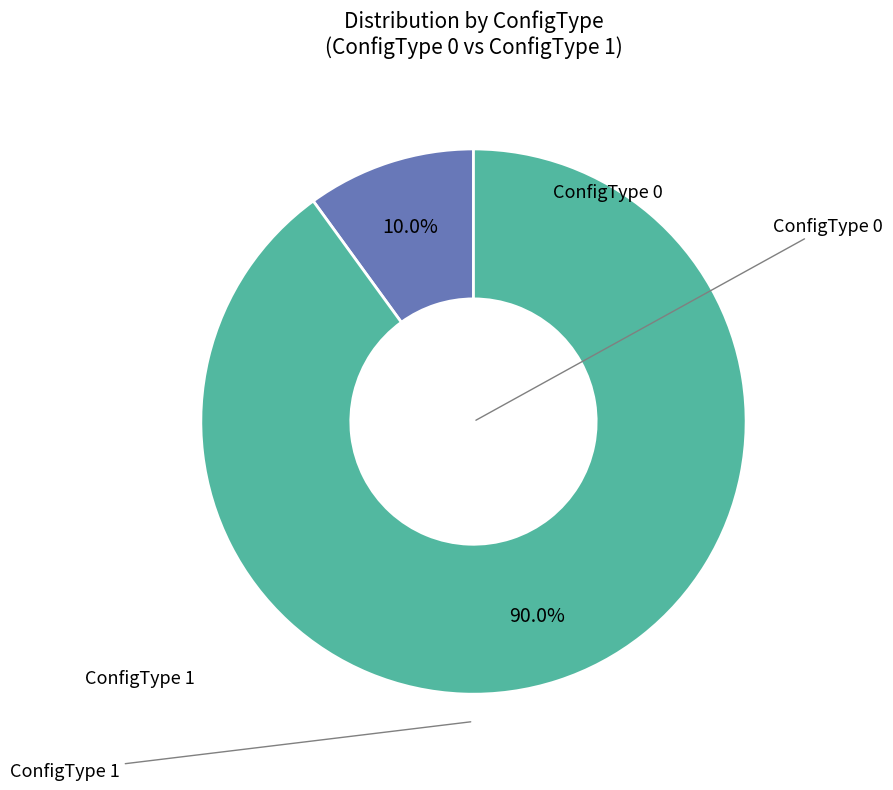

Is there any slice that represents more than half of the pie?

Yes